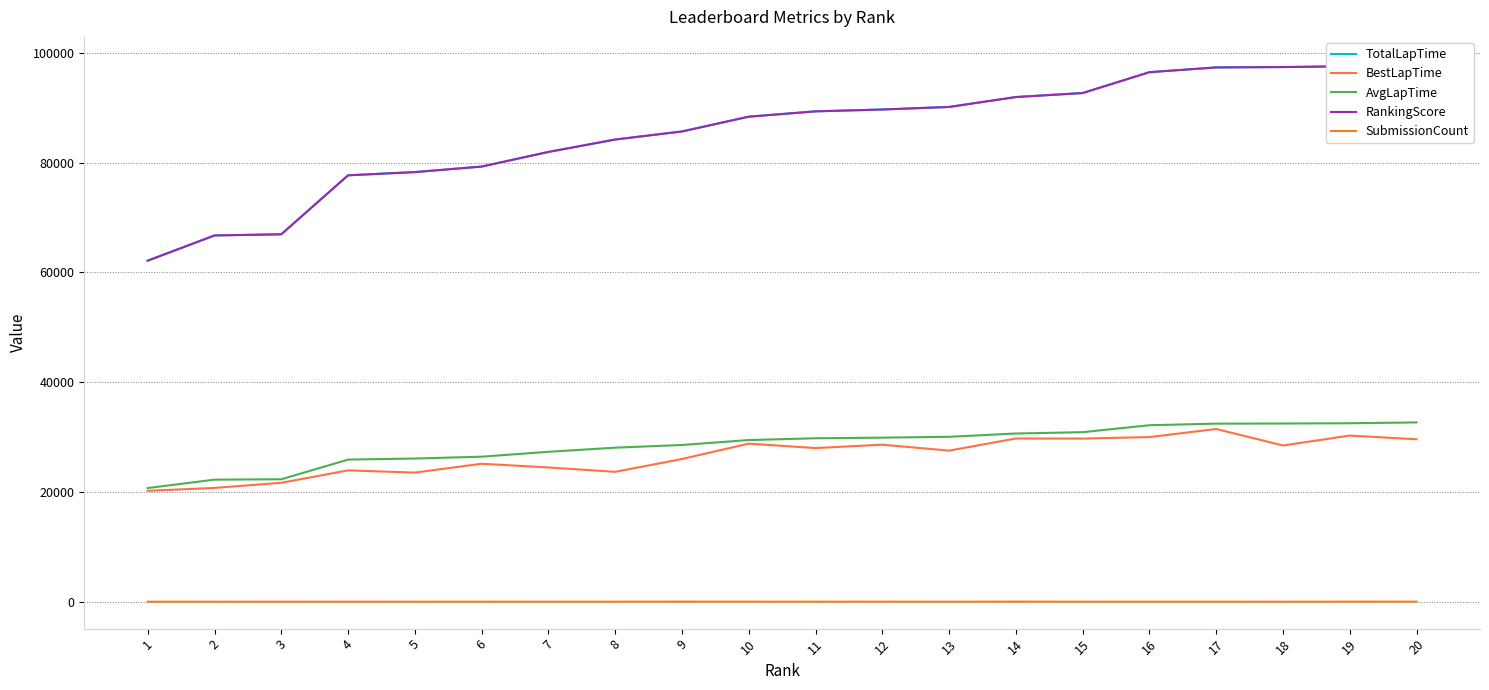

At which category does the chart reach its minimum across all series?

13